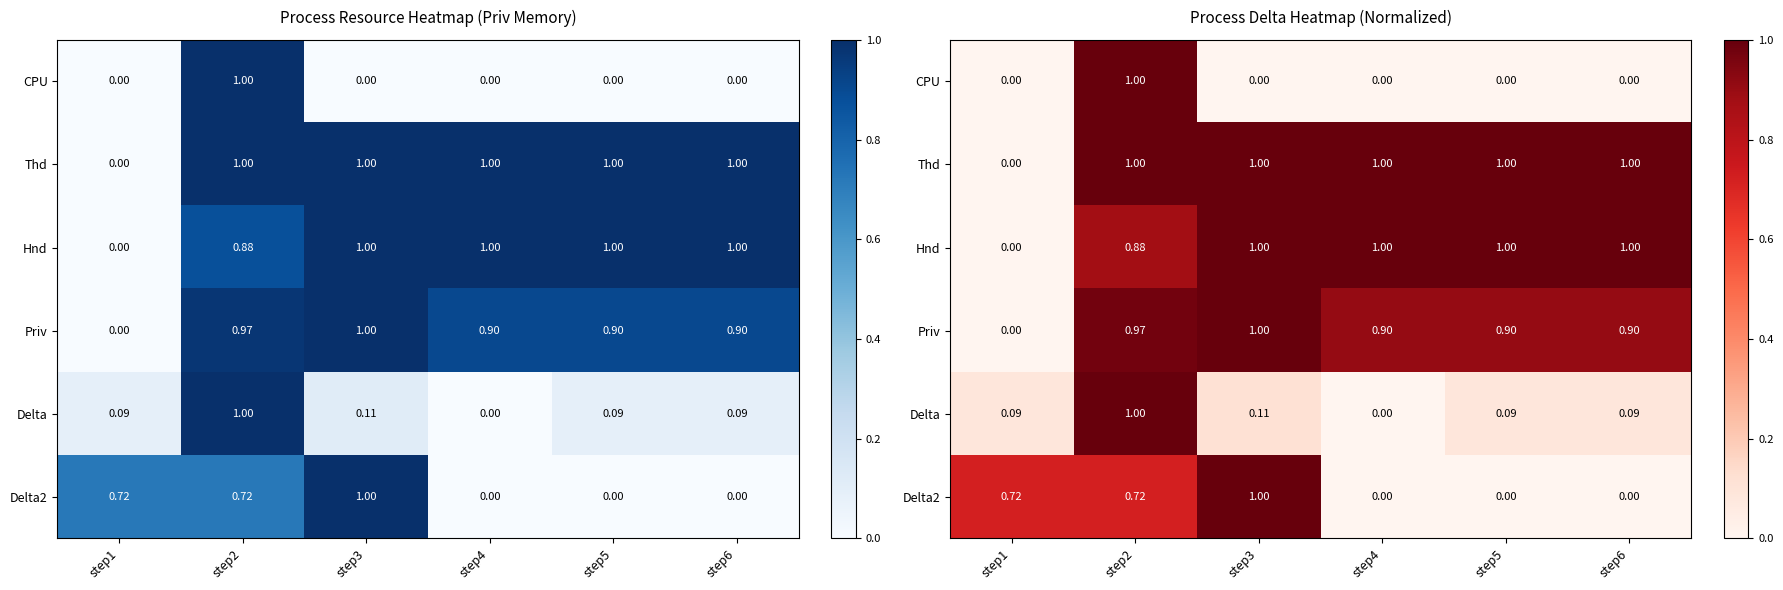

Where is CPU nearest to the value 0?

step1